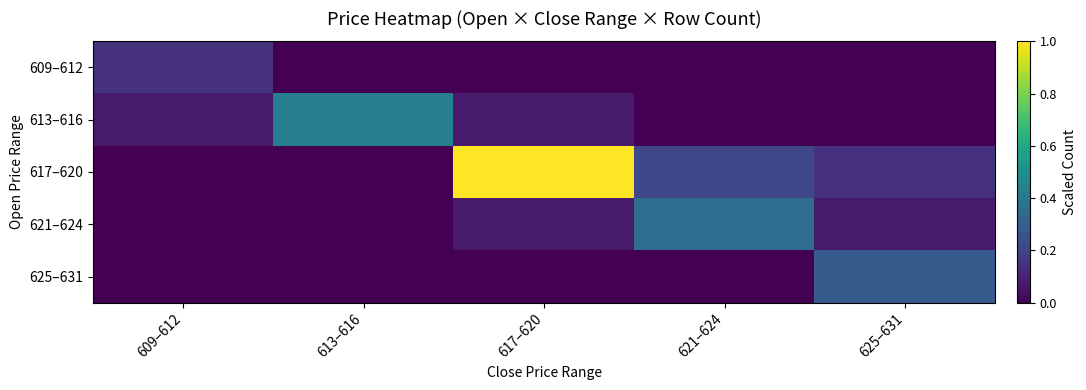

Count the number of categories in the chart.

5